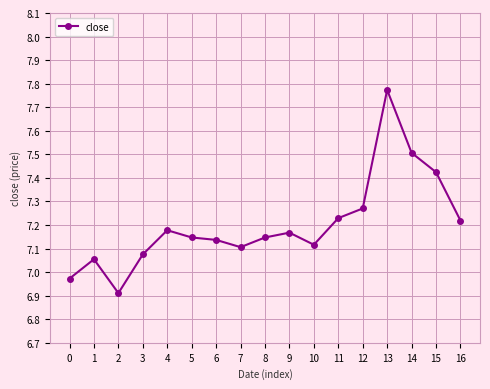

Is this an area chart (filled region under the line)?

No